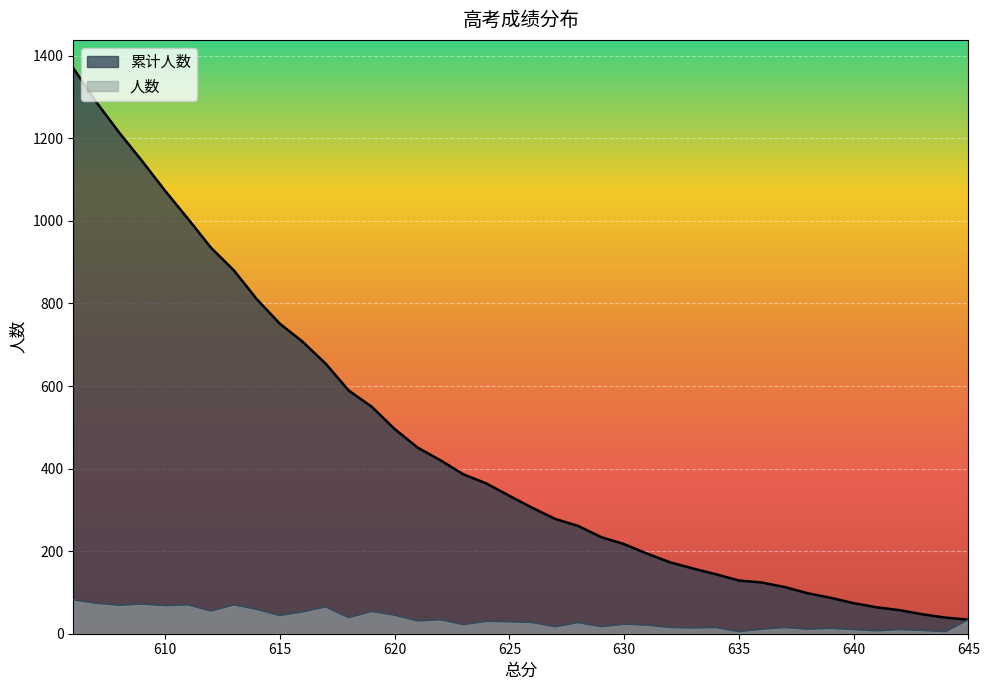

The 人数 series shows 3 at 643. True or false?

False